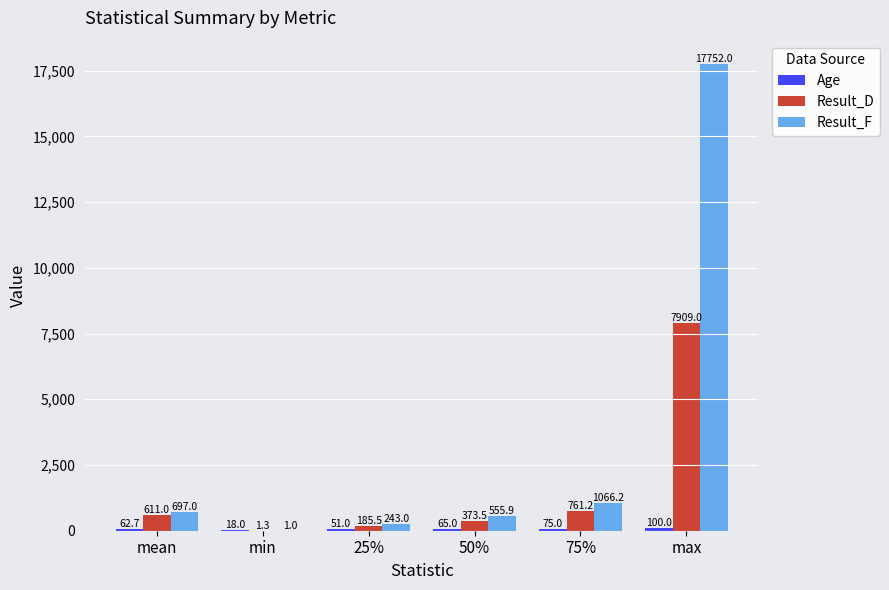

What value does the Result_D series have at max?

7909.0